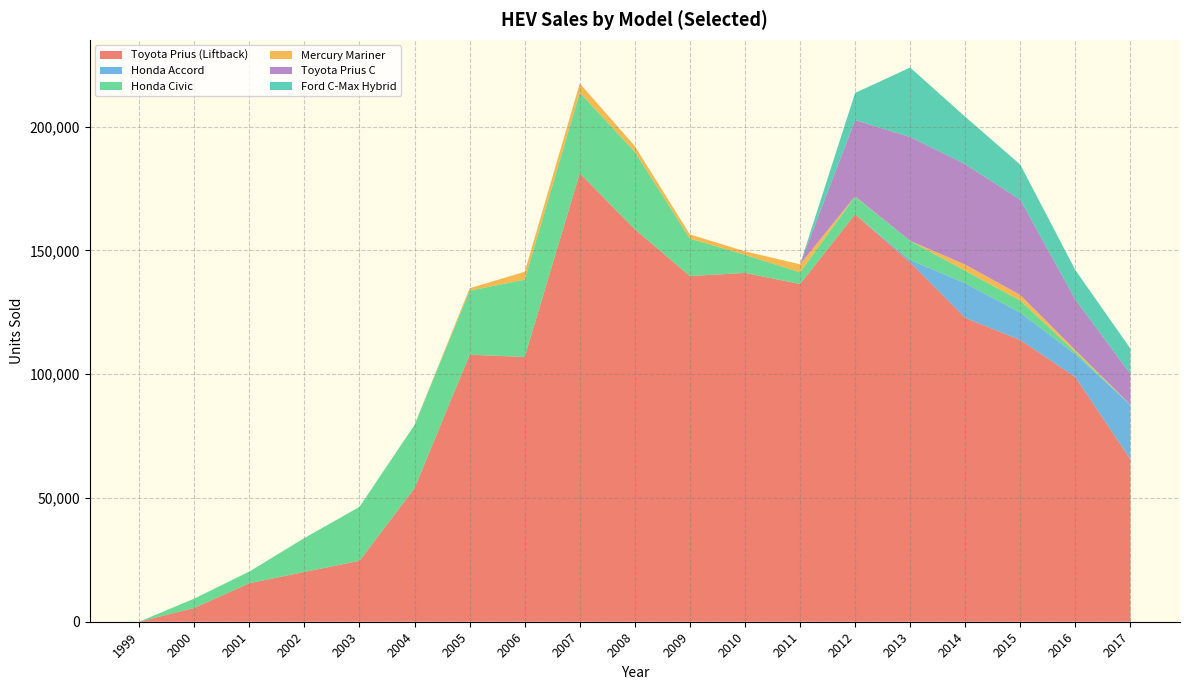

Reading left to right, what are all the values shown in this chart?

Toyota Prius (Liftback): 1999=0	2000=5562	2001=15556	2002=20119	2003=24600	2004=53991	2005=107897	2006=106971	2007=181221	2008=158574	2009=139682	2010=140928	2011=136481	2012=164618	2013=145172	2014=122776	2015=113829	2016=98863	2017=65630
Honda Accord: 1999=0	2000=0	2001=0	2002=0	2003=0	2004=0	2005=0	2006=0	2007=0	2008=0	2009=0	2010=0	2011=0	2012=0	2013=996	2014=13977	2015=11065	2016=9179	2017=22008
Honda Civic: 1999=17	2000=3788	2001=4726	2002=13700	2003=21800	2004=25571	2005=25864	2006=31251	2007=32575	2008=31297	2009=15119	2010=7336	2011=4703	2012=7156	2013=7719	2014=5070	2015=4887	2016=896	2017=65
Mercury Mariner: 1999=0	2000=0	2001=0	2002=0	2003=0	2004=0	2005=998	2006=3174	2007=3722	2008=2329	2009=1693	2010=1416	2011=3236	2012=103	2013=0	2014=2480	2015=2245	2016=816	2017=0
Toyota Prius C: 1999=0	2000=0	2001=0	2002=0	2003=0	2004=0	2005=0	2006=0	2007=0	2008=0	2009=0	2010=0	2011=0	2012=30838	2013=41979	2014=40570	2015=38484	2016=20452	2017=12415
Ford C-Max Hybrid: 1999=0	2000=0	2001=0	2002=0	2003=0	2004=0	2005=0	2006=0	2007=0	2008=0	2009=0	2010=0	2011=0	2012=10935	2013=28056	2014=19162	2015=14177	2016=11877	2017=10221